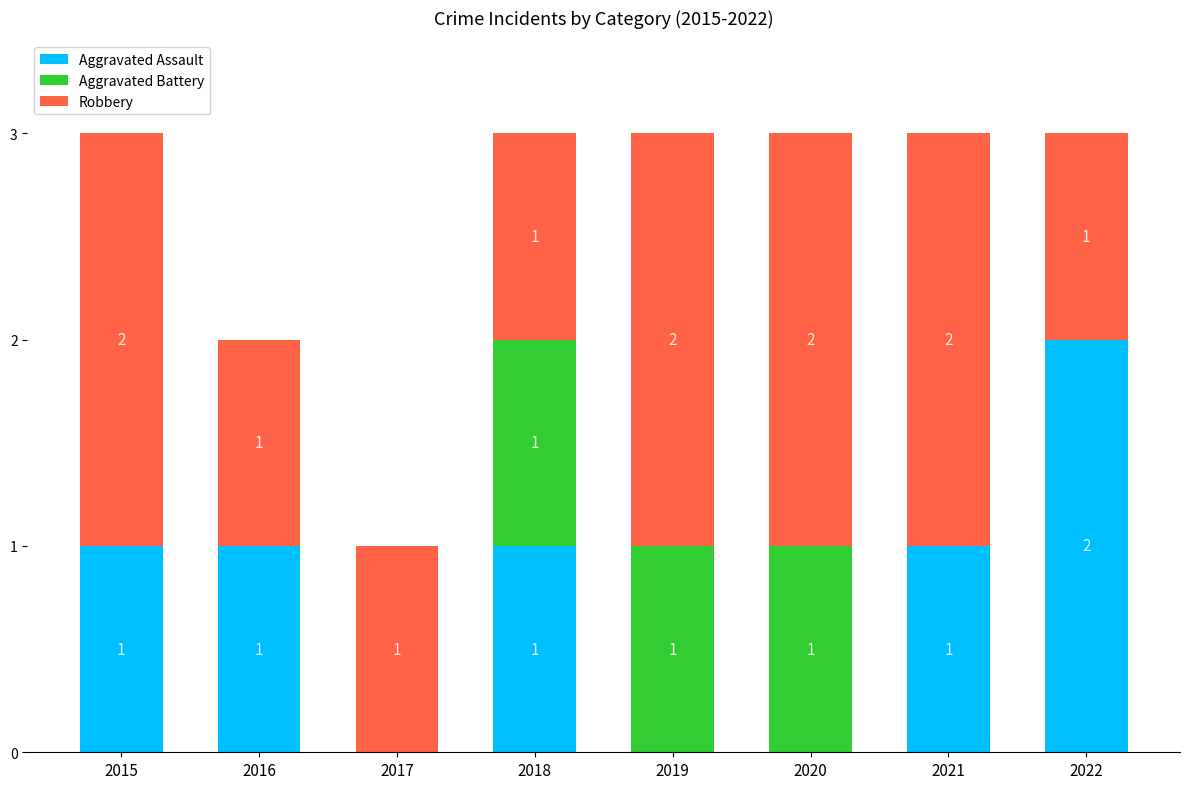

How many distinct data groups are displayed?

3